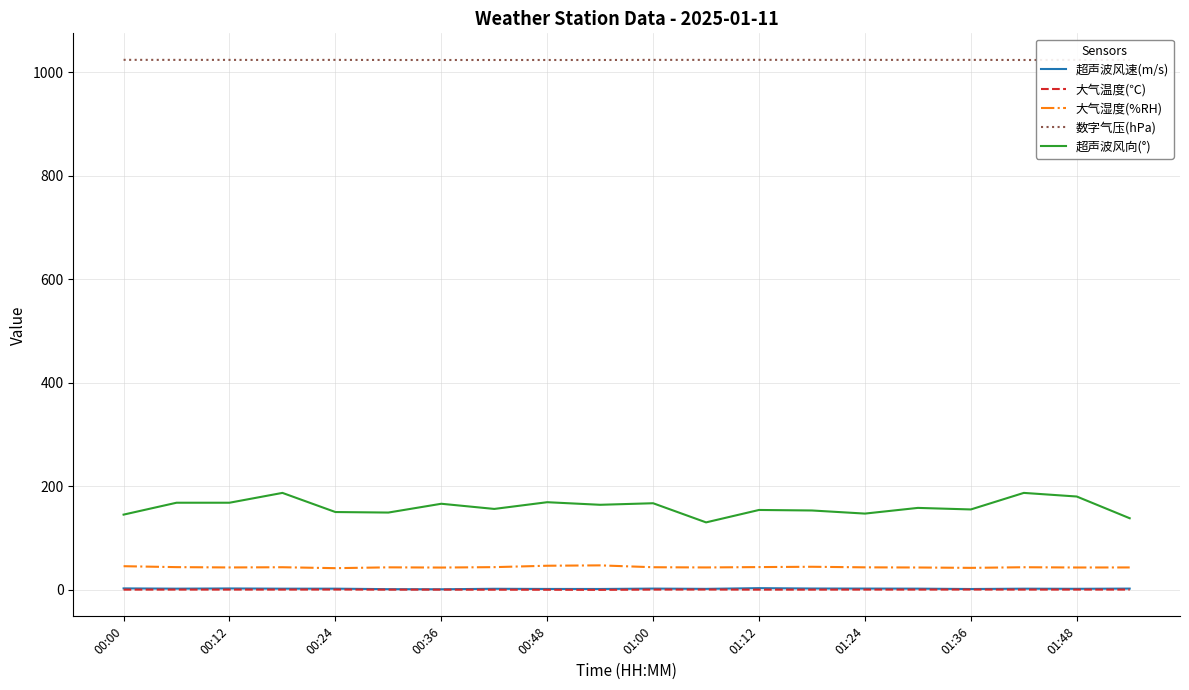

What is the greatest value displayed?

1024.1